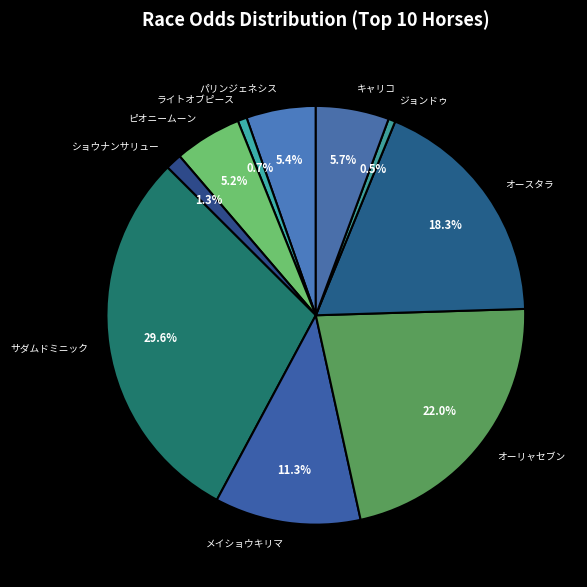

To the nearest percent, what is the difference between the largest and smallest slice percentages?

29%